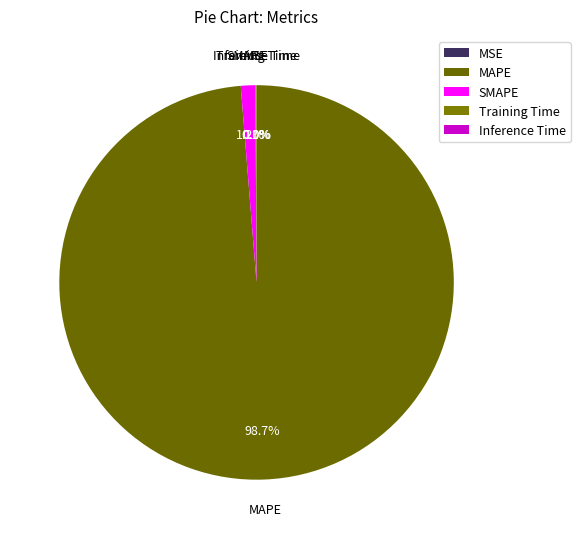

Which category has the biggest portion of the pie?

MAPE